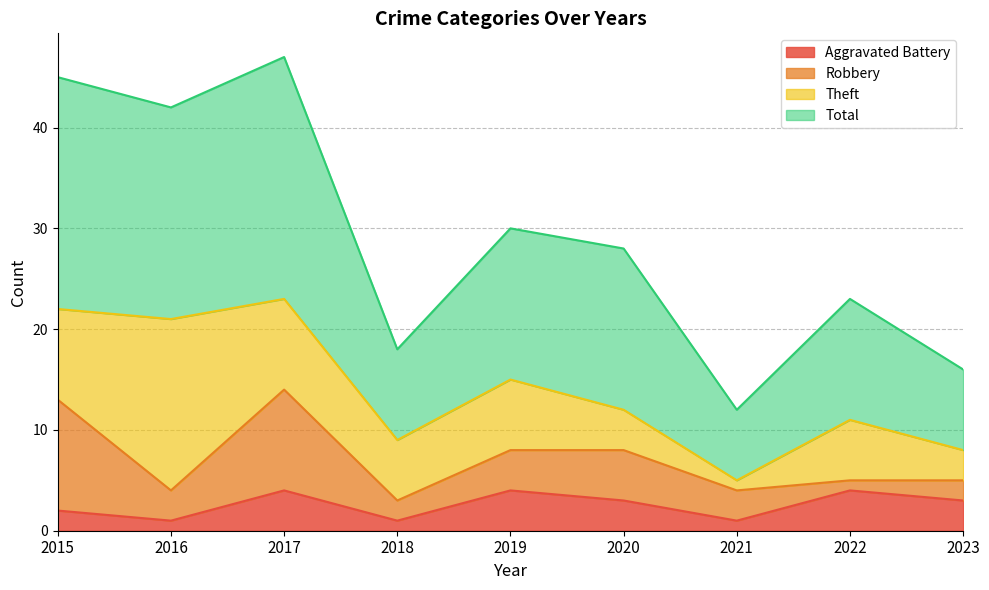

At which label does Aggravated Battery first exceed 3?

2017